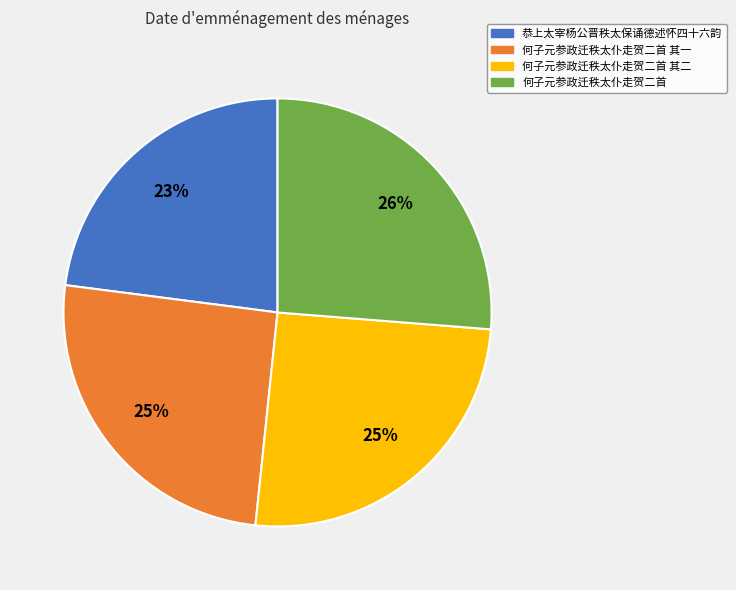

Is there any slice that represents more than half of the pie?

No